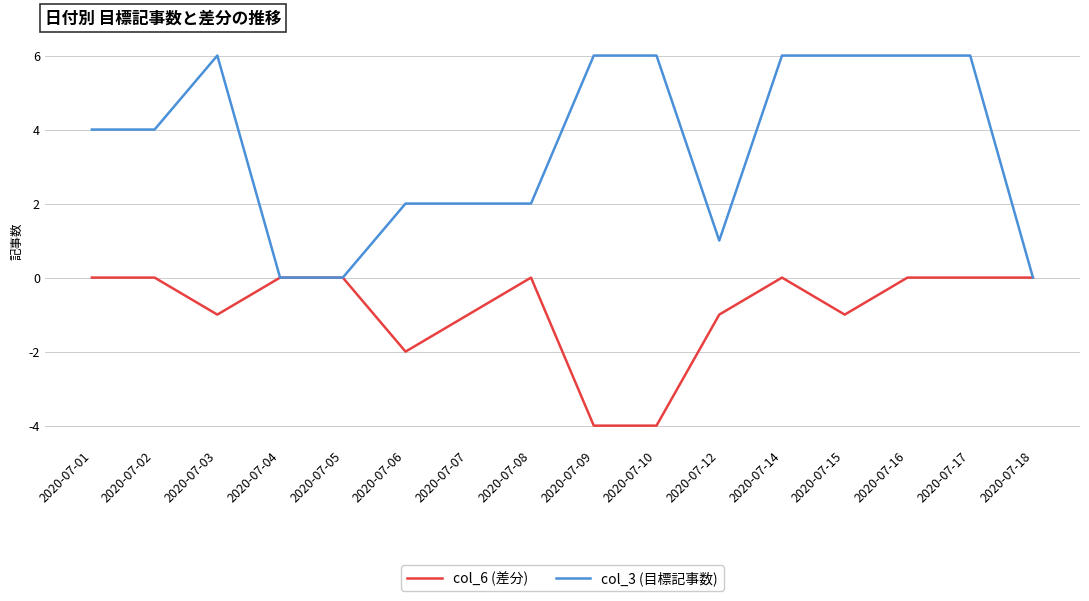

List the series in order of their overall mean, lowest first.

col_6 (差分), col_3 (目標記事数)